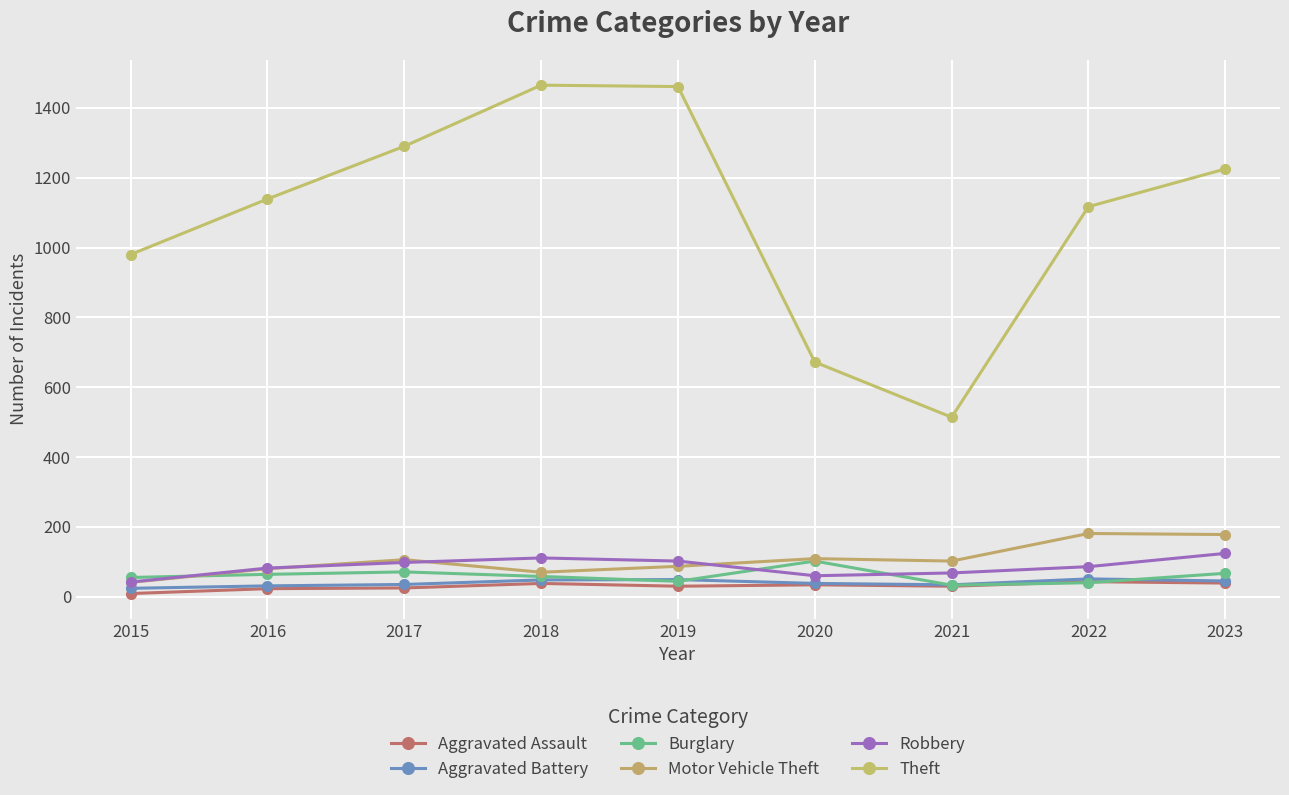

True or false: Theft and Motor Vehicle Theft intersect in this chart.

False